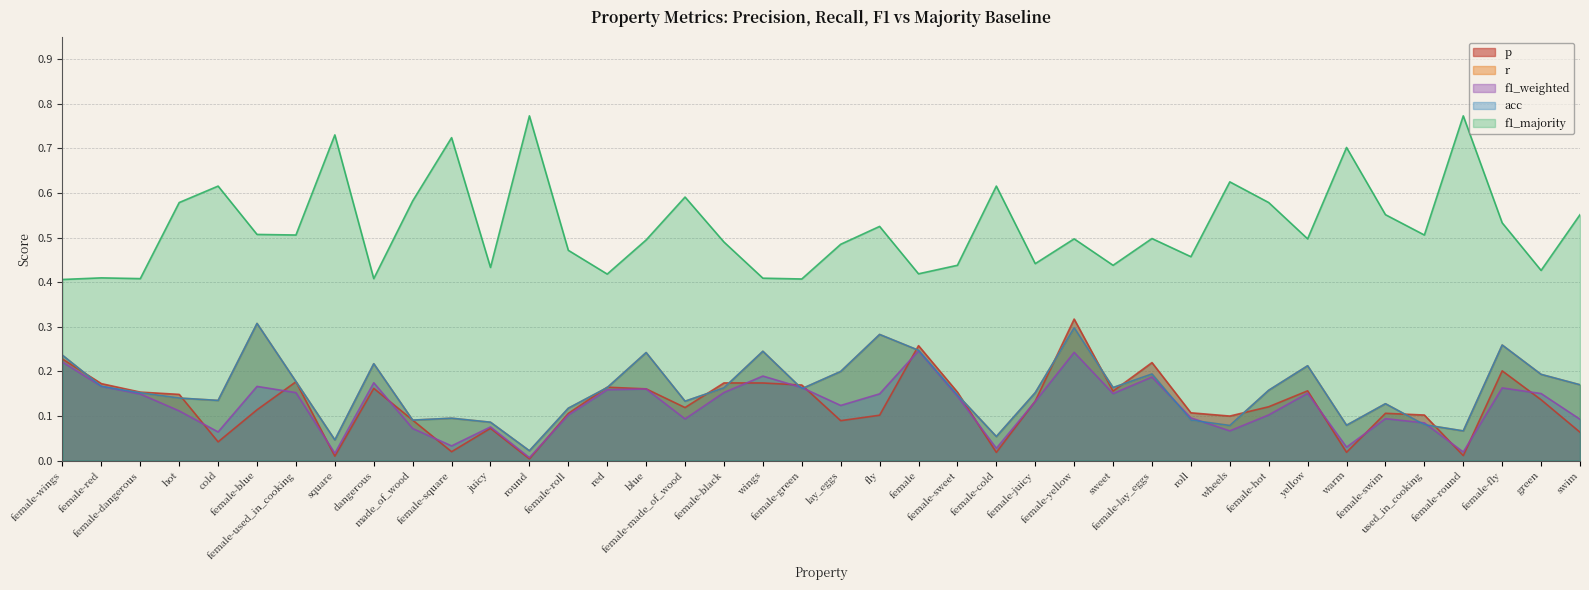

What is the sum of all f1_majority values?

20.9